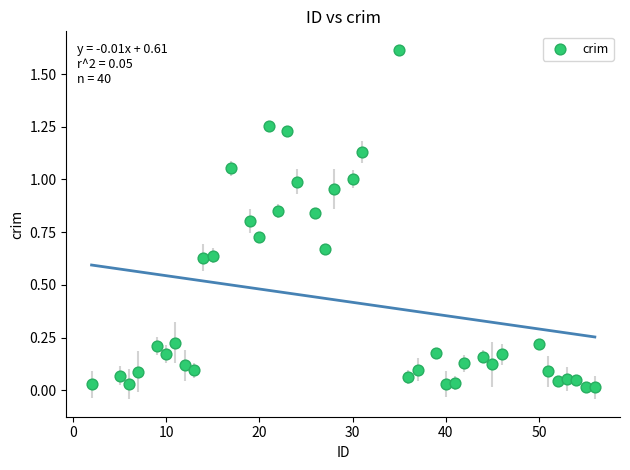

What is the range of Y values (max minus min)?

1.6